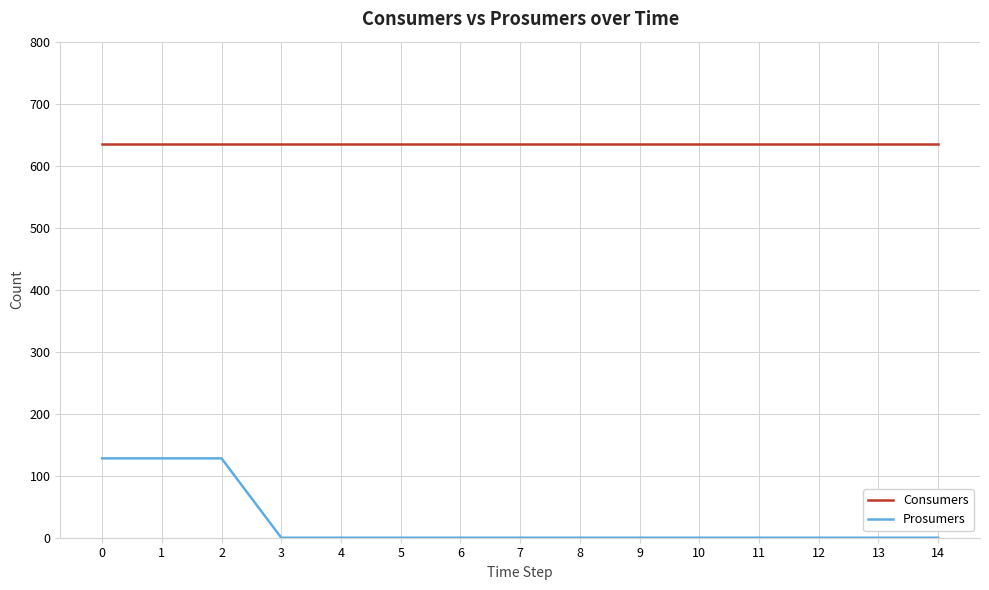

True or false: Prosumers and Consumers cross at least once.

False